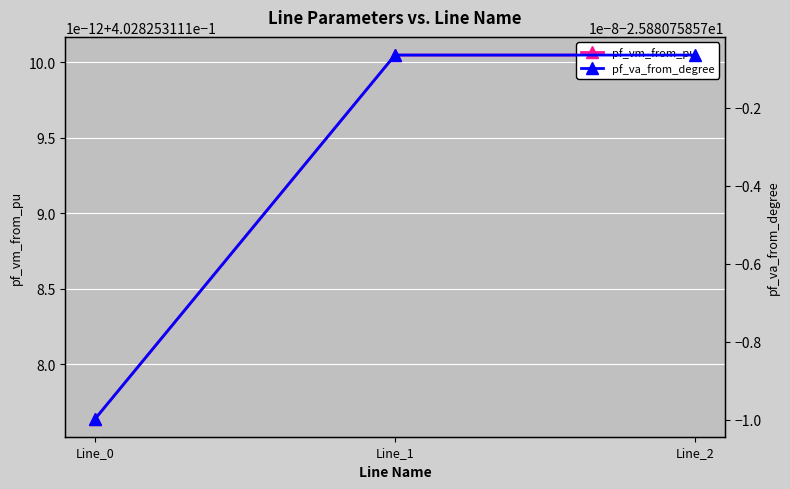

Between Line_0 and Line_2, which series saw the biggest shift?

pf_va_from_degree